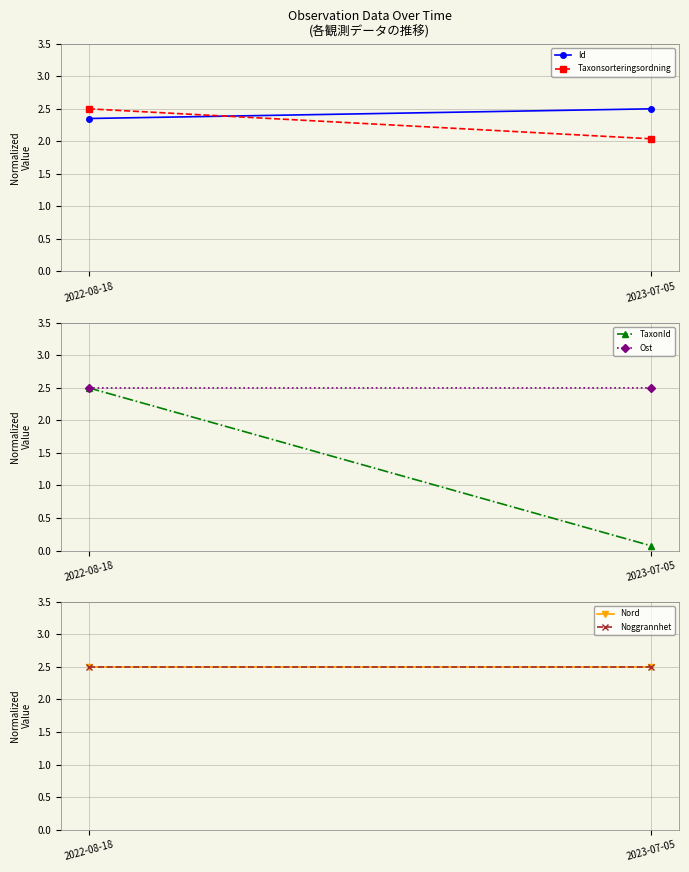

Is this an area chart (filled region under the line)?

No